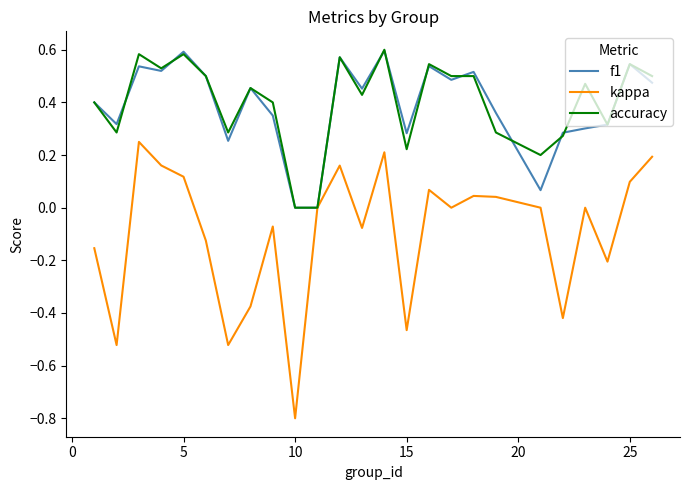

What is the lowest value of the kappa series?

-0.8